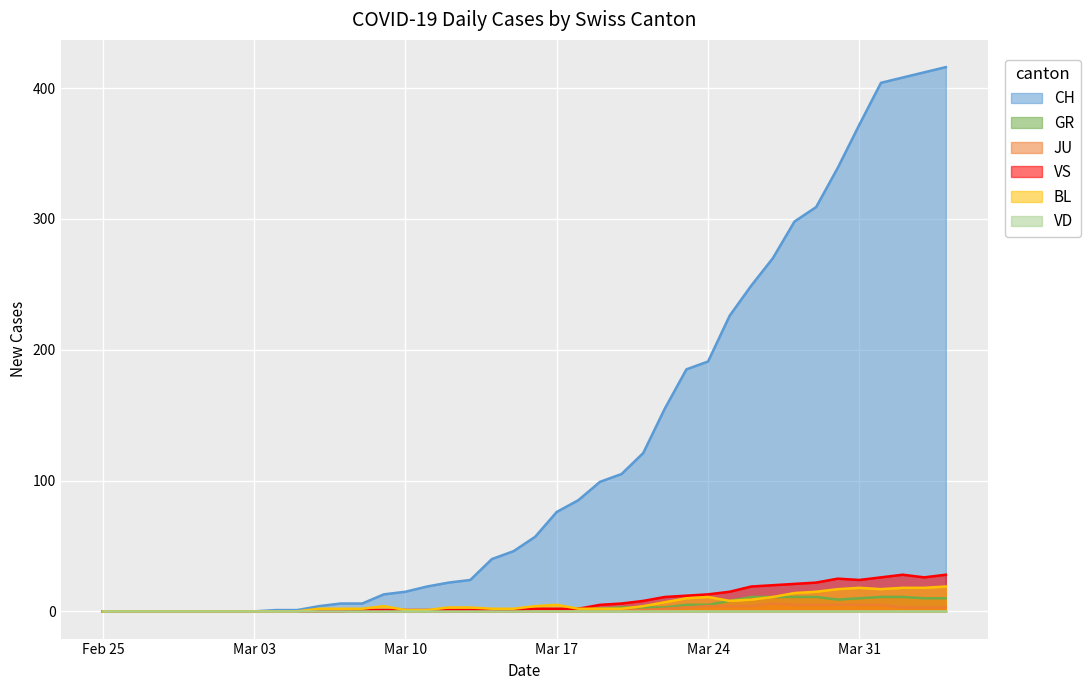

How many positive values does the VS series have?

28